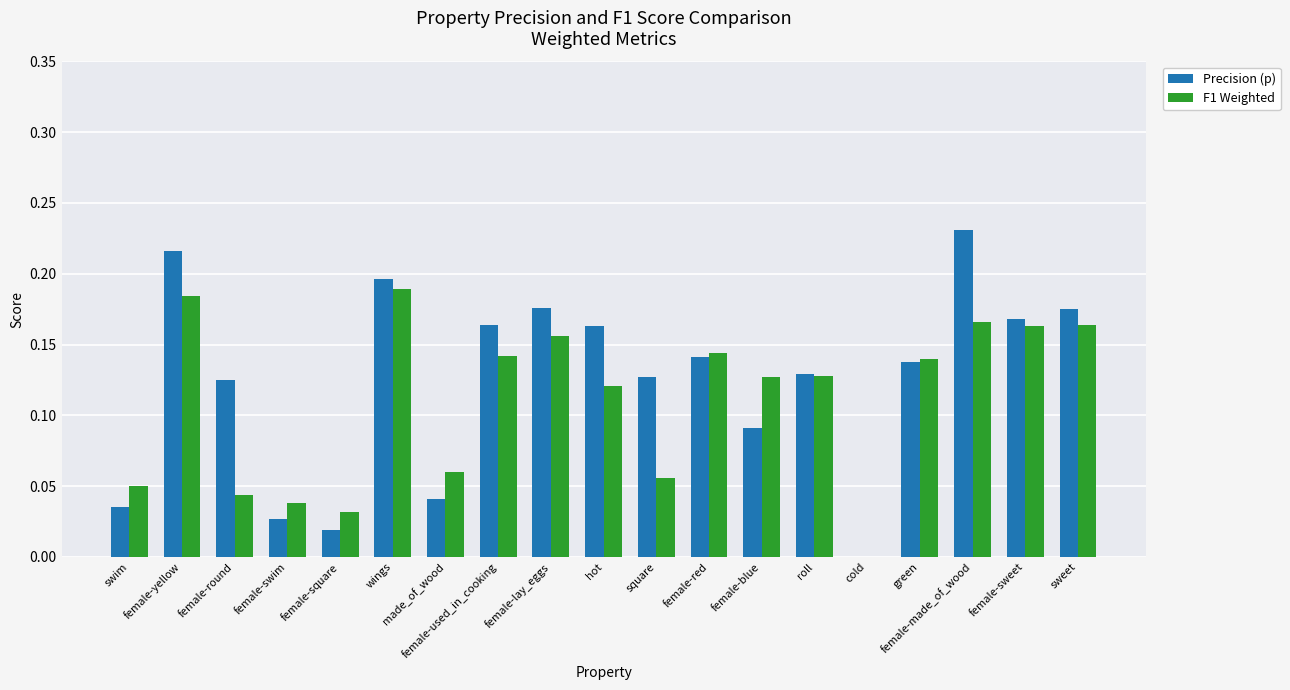

What is the sum of the F1 Weighted values at female-blue and female-made_of_wood?

0.3